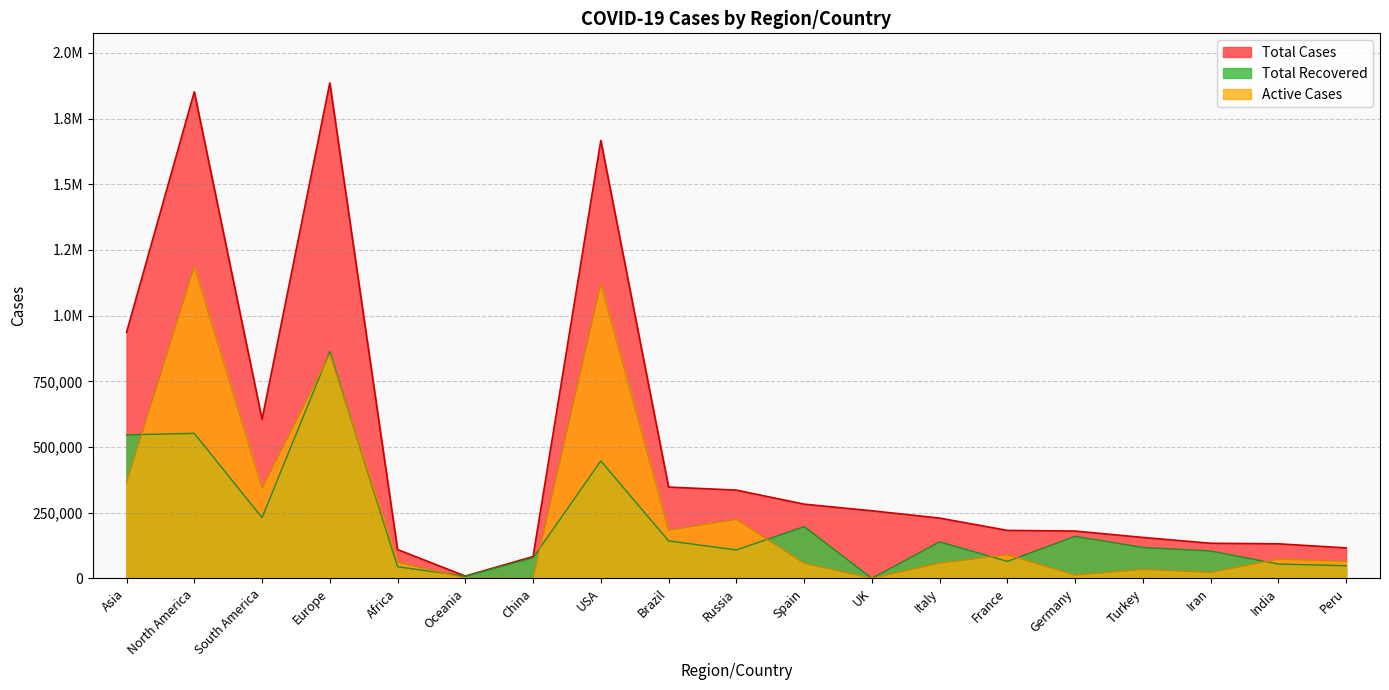

What are all the series names shown in the legend?

Total Cases, Total Recovered, Active Cases